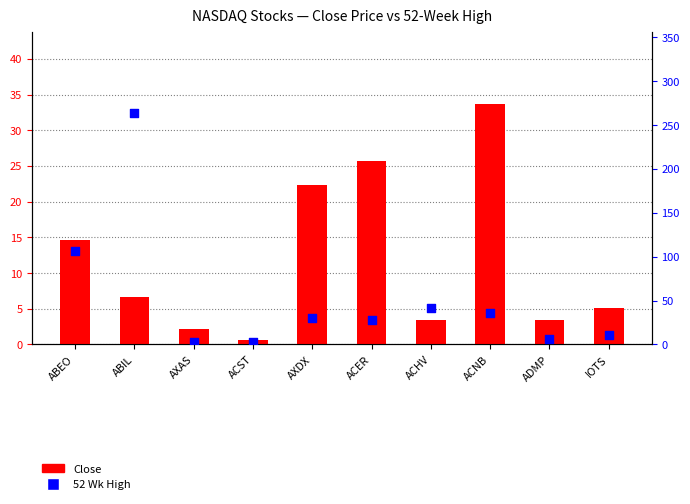

Which series contains the lowest Y value?

Close